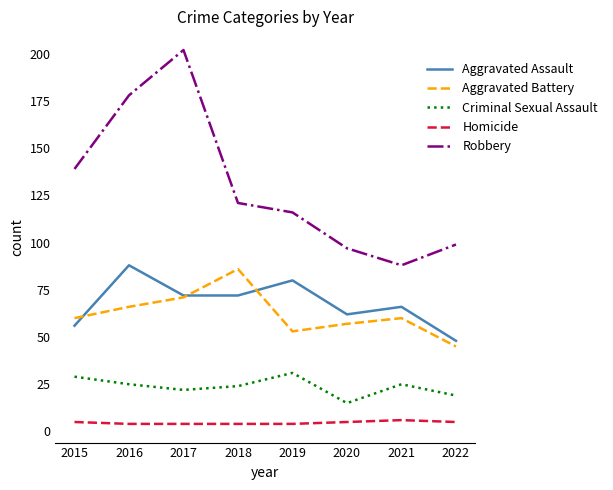

Reading right to left, transcribe all the data shown in this chart.

Aggravated Assault: 2022=48	2021=66	2020=62	2019=80	2018=72	2017=72	2016=88	2015=56
Aggravated Battery: 2022=45	2021=60	2020=57	2019=53	2018=86	2017=71	2016=66	2015=60
Criminal Sexual Assault: 2022=19	2021=25	2020=15	2019=31	2018=24	2017=22	2016=25	2015=29
Homicide: 2022=5	2021=6	2020=5	2019=4	2018=4	2017=4	2016=4	2015=5
Robbery: 2022=99	2021=88	2020=97	2019=116	2018=121	2017=202	2016=178	2015=139